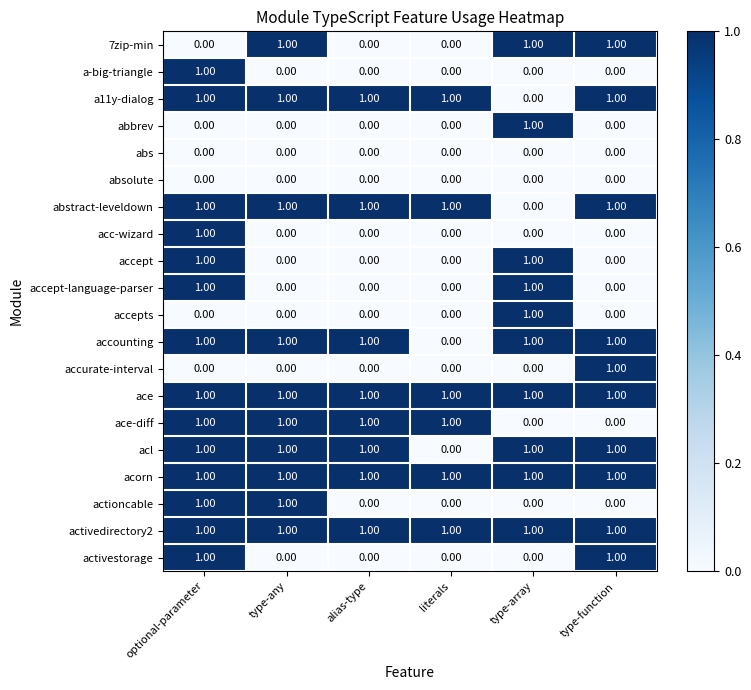

What is the sum of all acl values?

5